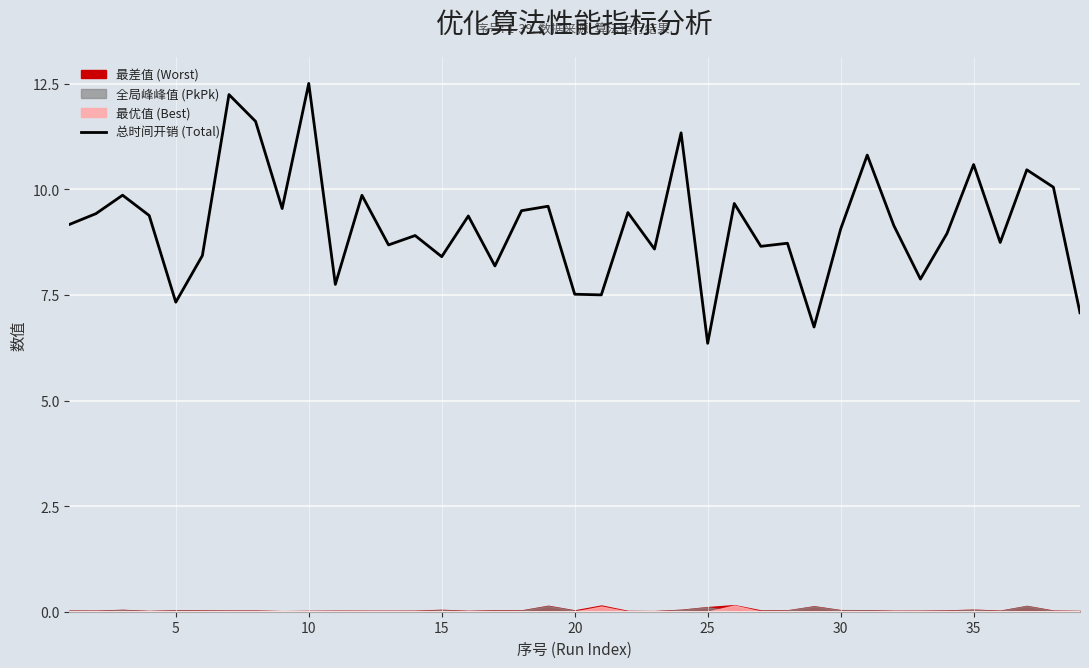

What is the lowest value of the 总时间开销 (Total) series?

6.4